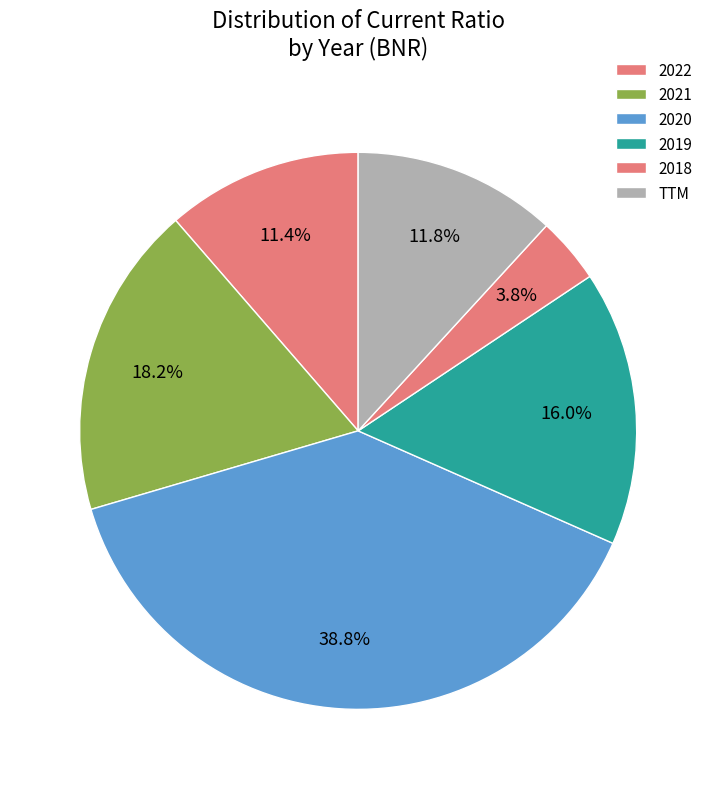

How much of the chart is everything except 2022?

88.6%